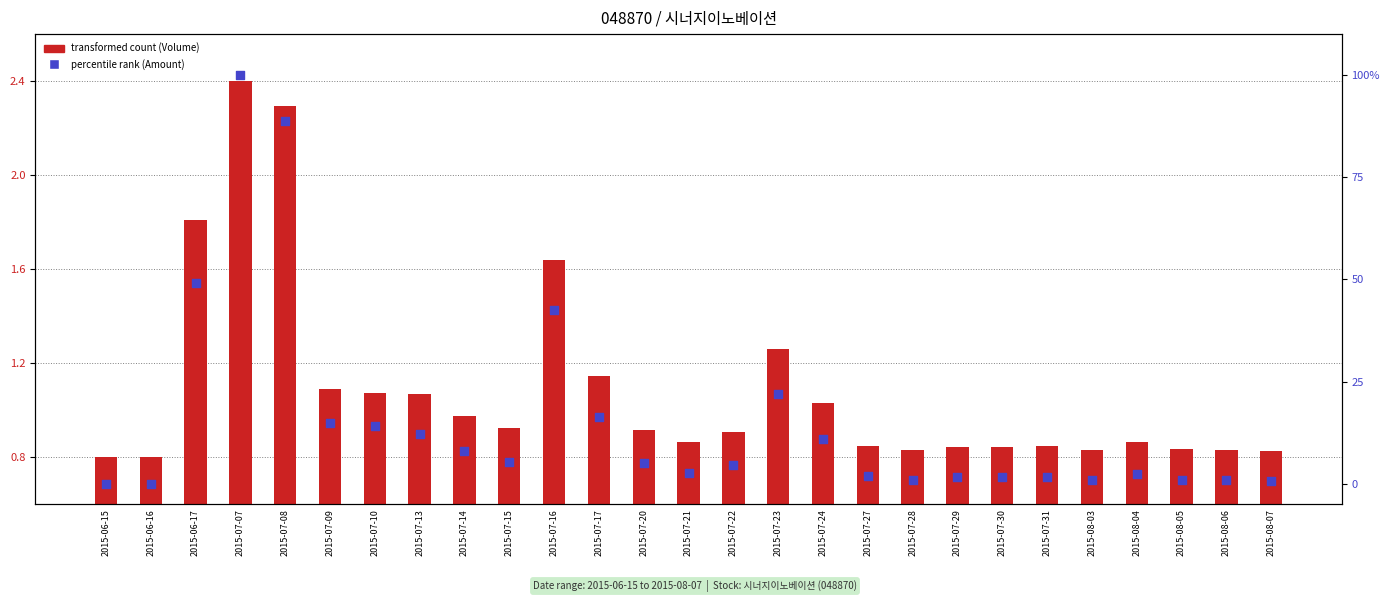

Which series reaches the minimum Y coordinate?

percentile rank (Amount)